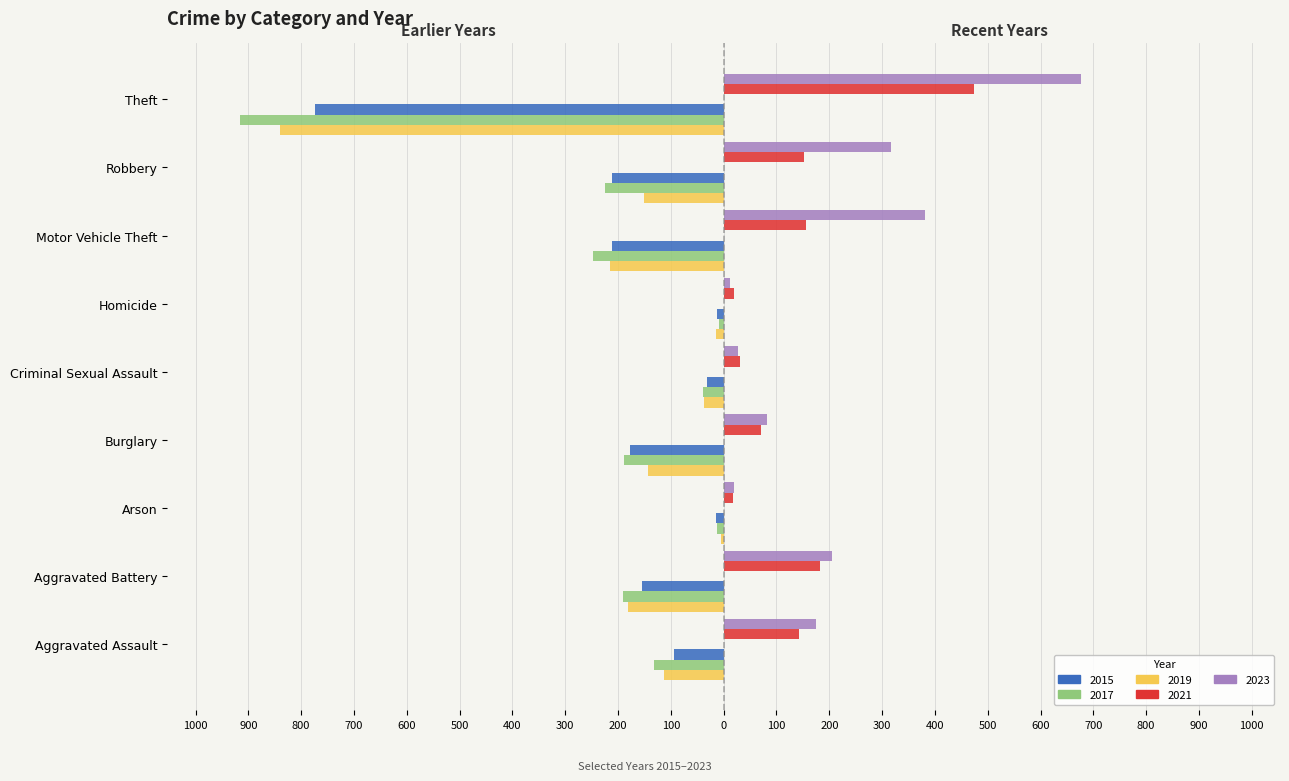

What is the lowest value of the 2023 series?

12